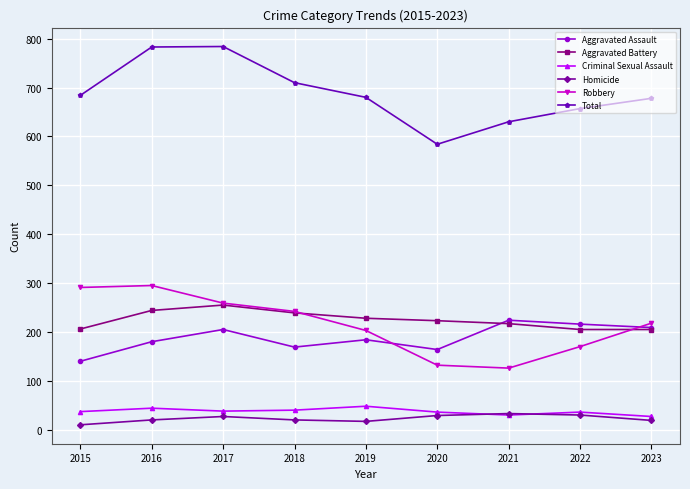

True or false: Criminal Sexual Assault and Aggravated Battery intersect in this chart.

False